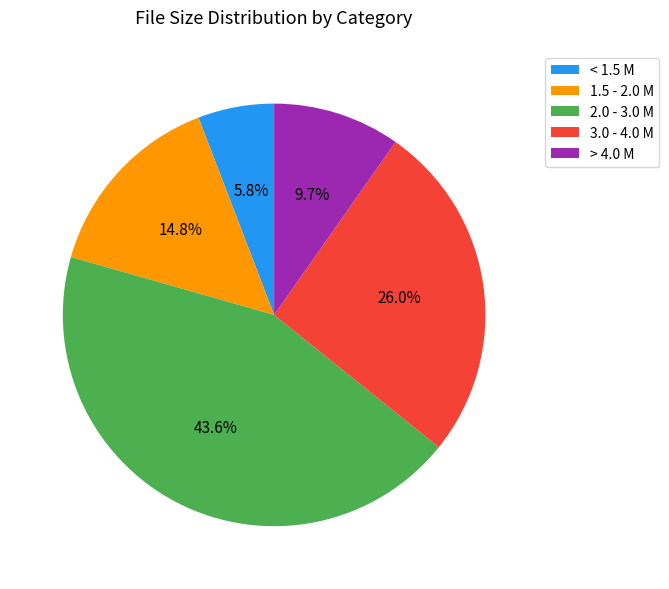

Between 3.0 - 4.0 M and 1.5 - 2.0 M, which is larger?

3.0 - 4.0 M